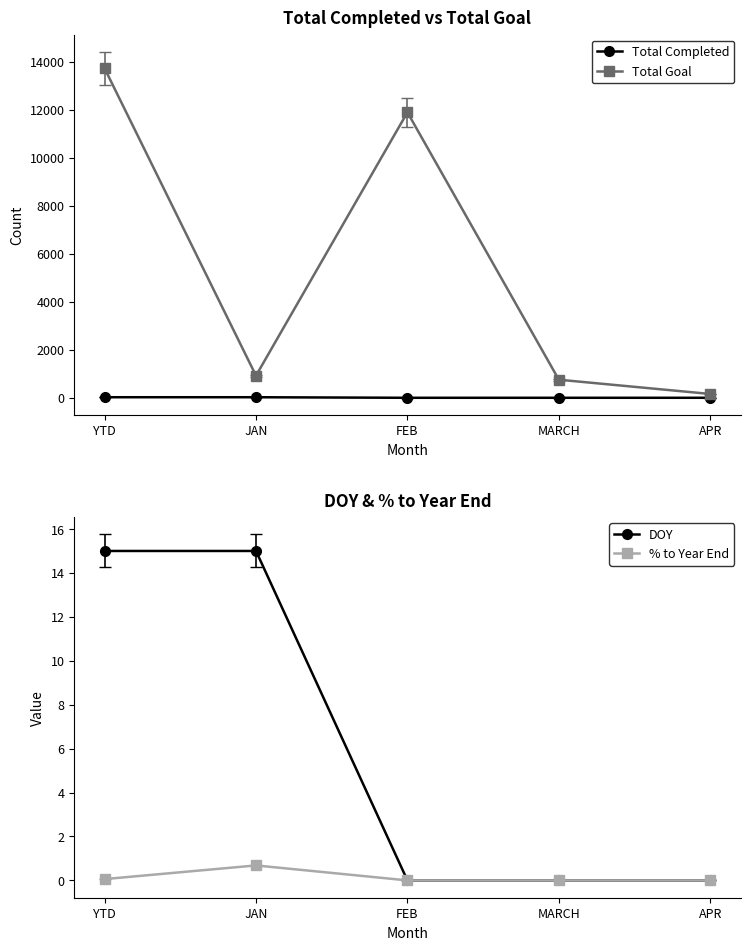

What is the total value across all series at FEB?

11888.0